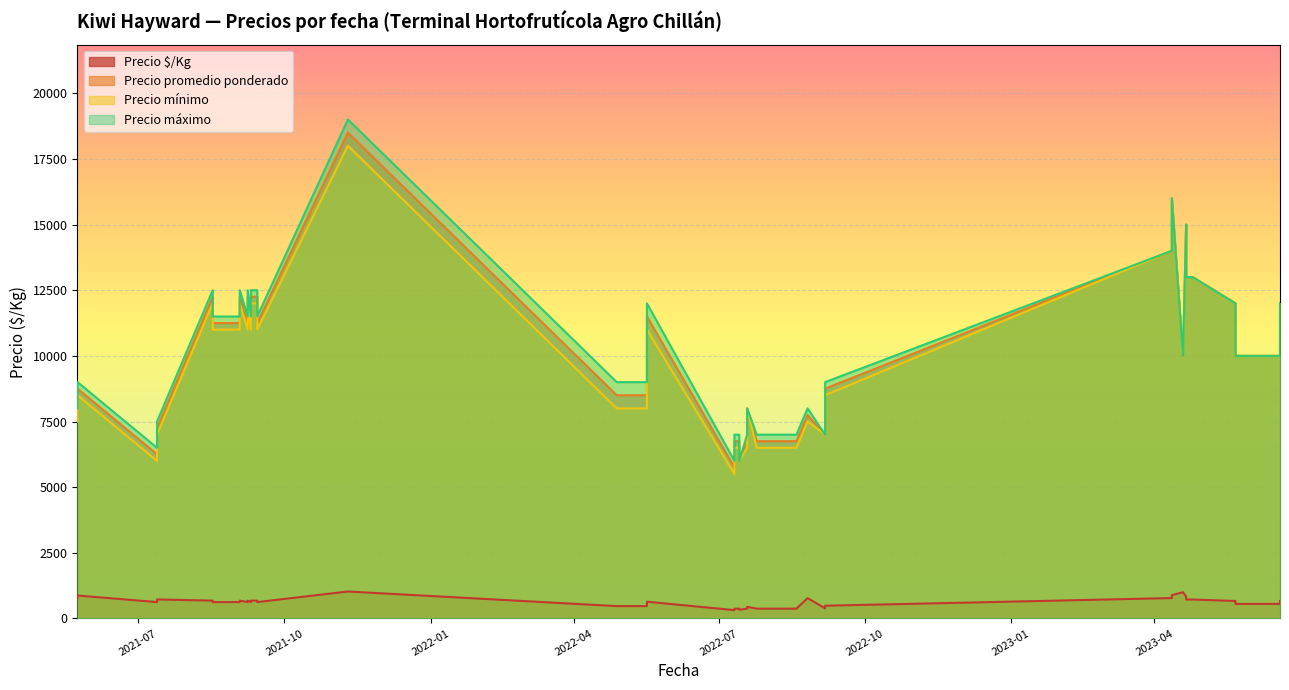

True or false: Precio máximo and Precio promedio ponderado intersect in this chart.

False